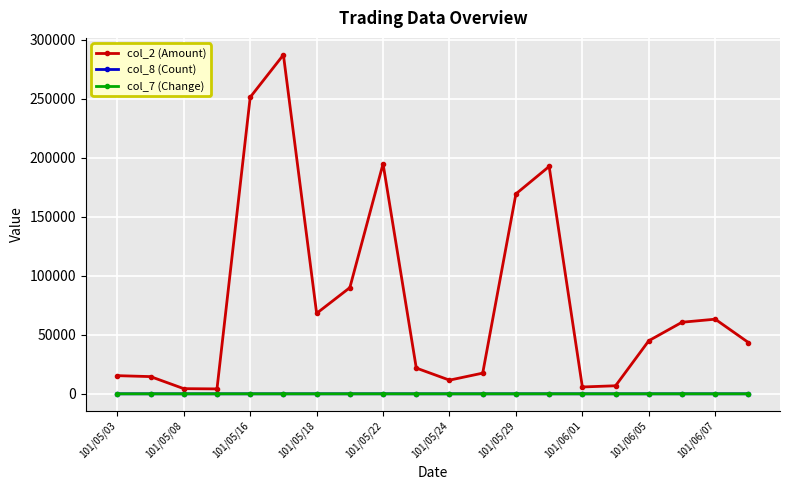

True or false: col_2 (Amount) has more than 2 interior local peaks.

True